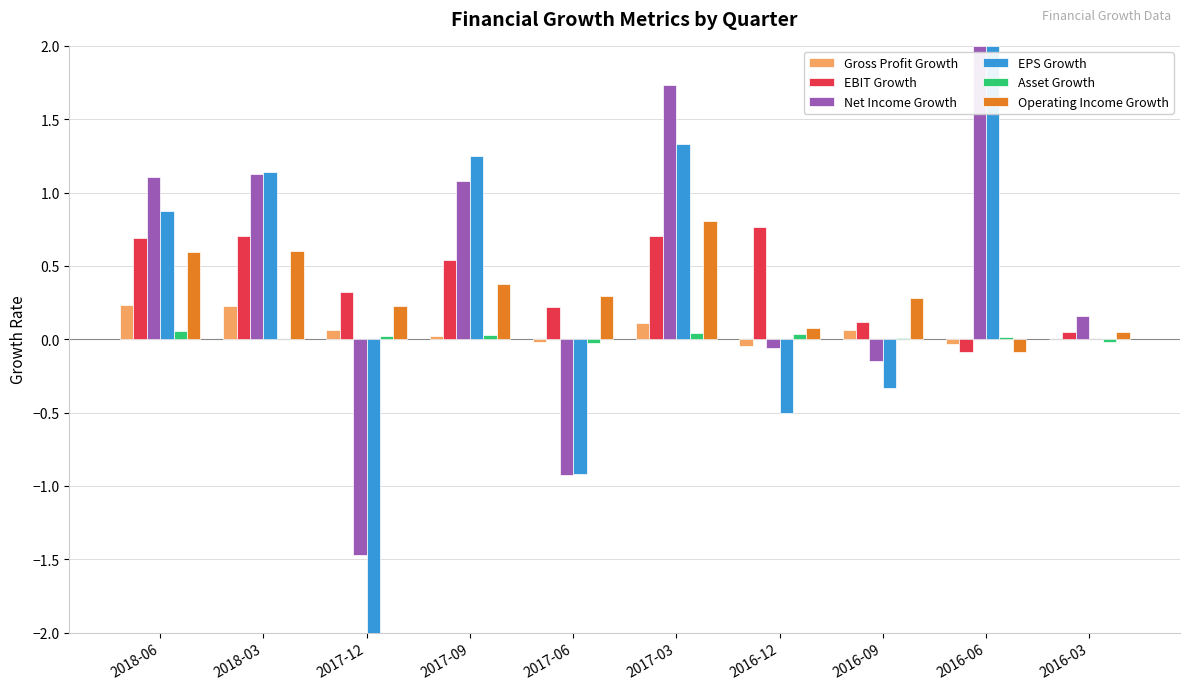

Is it true that Operating Income Growth equals 0.7 at 2017-09?

False